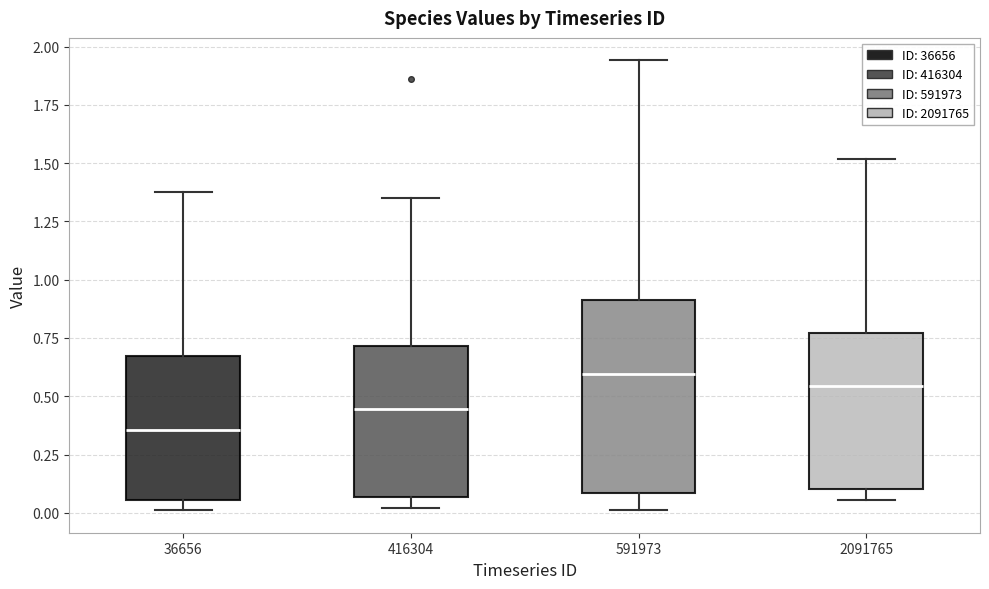

Reading left to right, transcribe this box plot: for each box, give where its median line is, the range the box spans, and where its two whiskers end, as read against the y-axis. The values are not printed on the chart, so give them approximately, as read against the axis.

36656: median 0.35, box 0.05 to 0.65, whiskers 0.00 to 1.40
416304: median 0.45, box 0.05 to 0.70, whiskers 0.00 to 1.35
591973: median 0.60, box 0.10 to 0.90, whiskers 0.00 to 1.95
2091765: median 0.55, box 0.10 to 0.75, whiskers 0.05 to 1.50